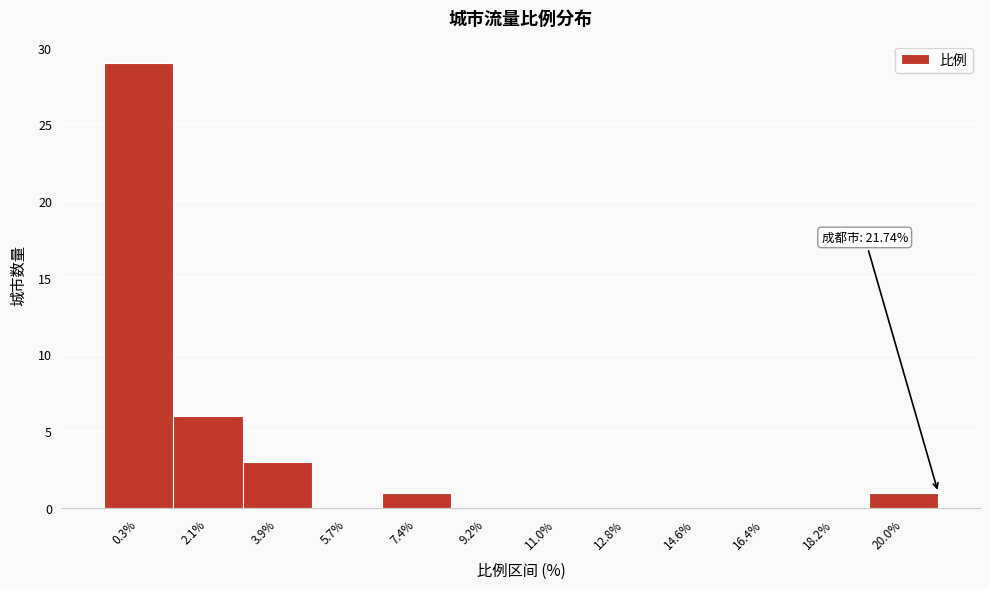

Reading left to right, extract all data points from this chart.

0.3%=29	2.1%=6	3.9%=3	5.7%=0	7.4%=1	9.2%=0	11.0%=0	12.8%=0	14.6%=0	16.4%=0	18.2%=0	20.0%=1